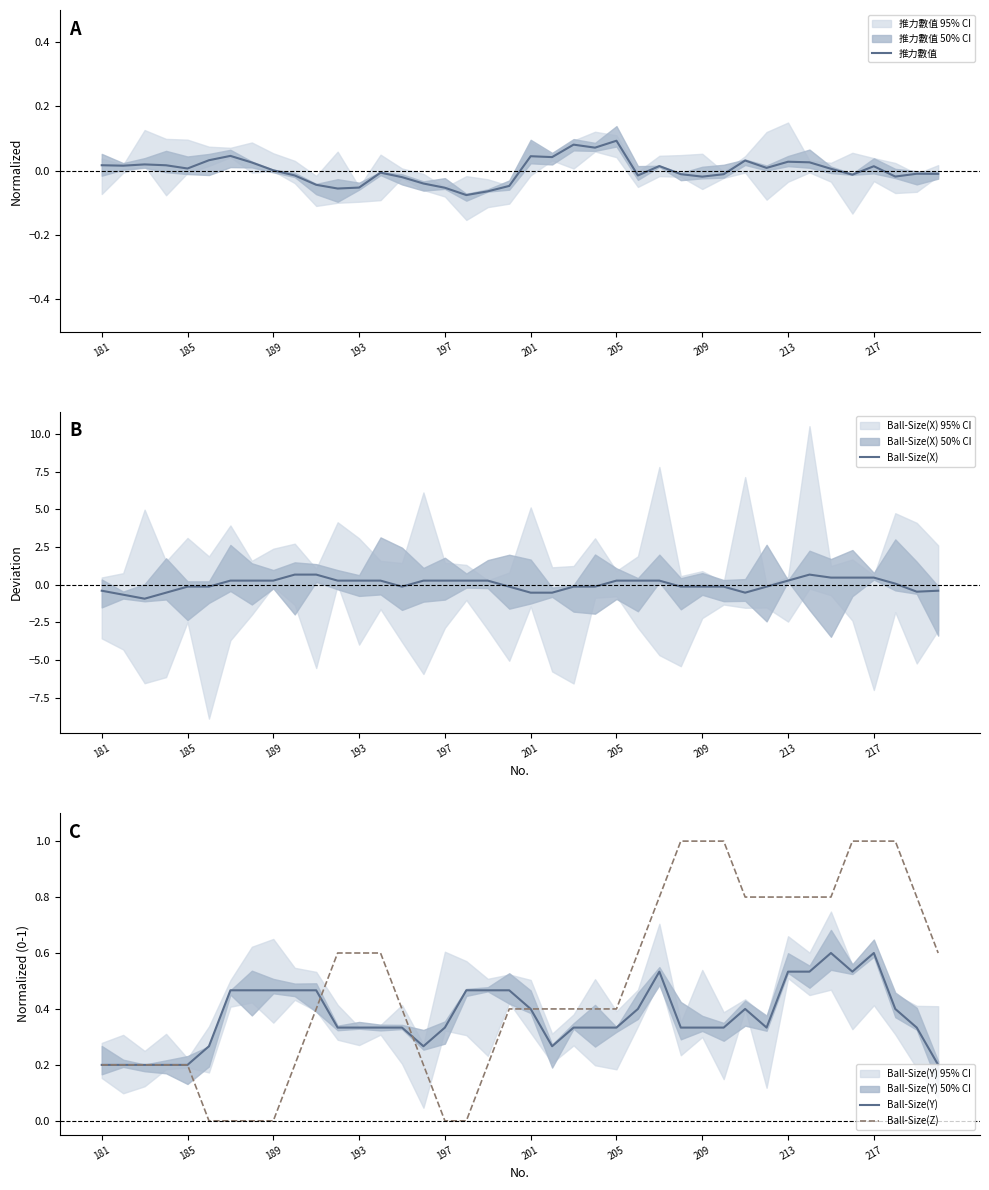

True or false: Ball-Size(Z) has a value of 0.3 at 209.

False